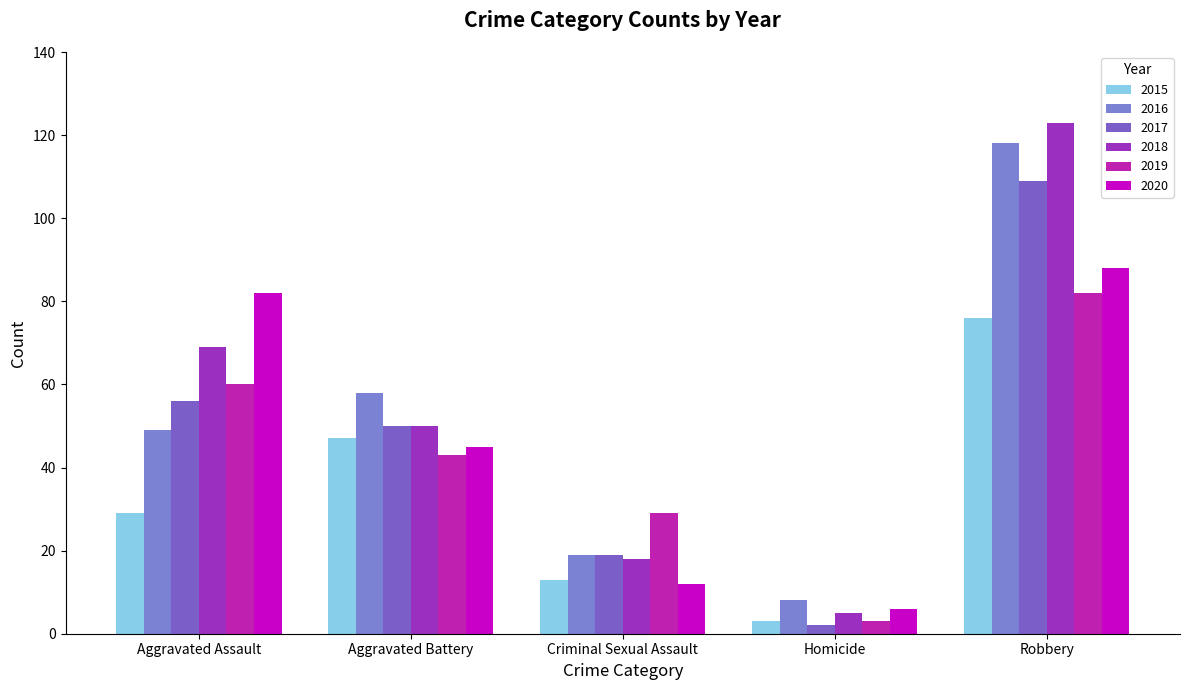

What is the approximate value of 2018 at Robbery, to the nearest 50?

100